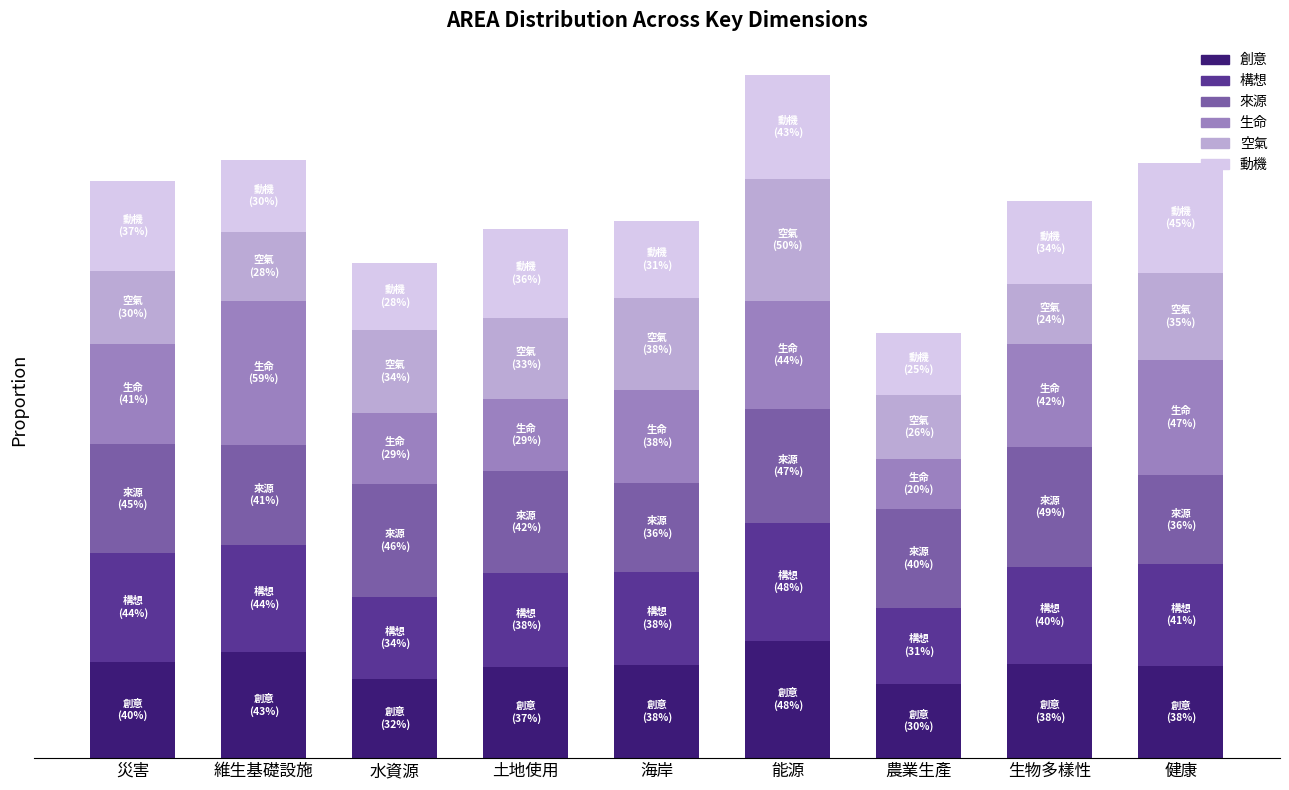

The value of 空氣 at 農業生產 is 0.3. True or false?

True